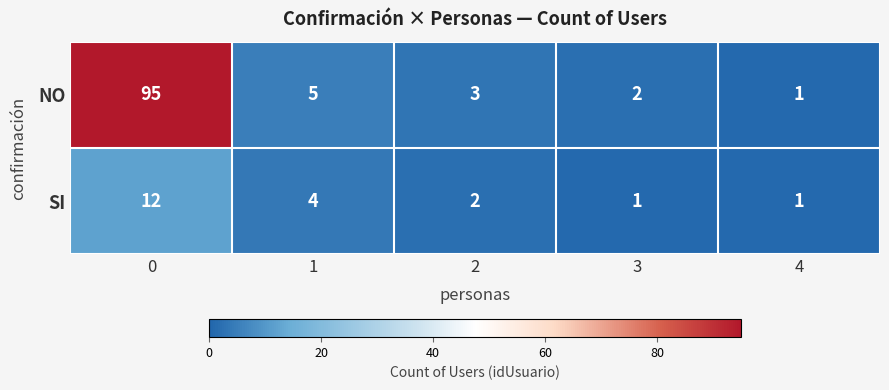

Is it true that SI equals 2 at 2?

True